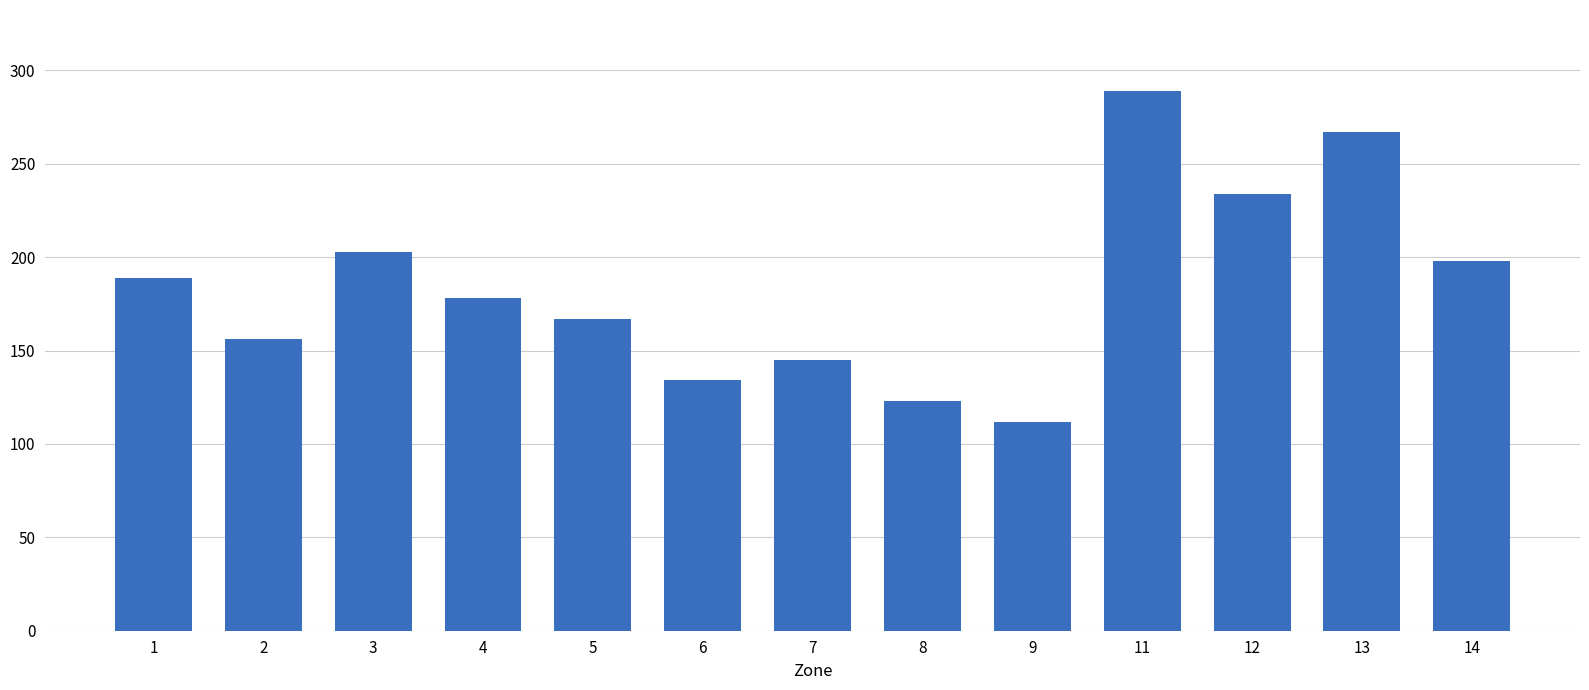

Reading left to right, transcribe all the data shown in this chart.

189	156	203	178	167	134	145	123	112	289	234	267	198